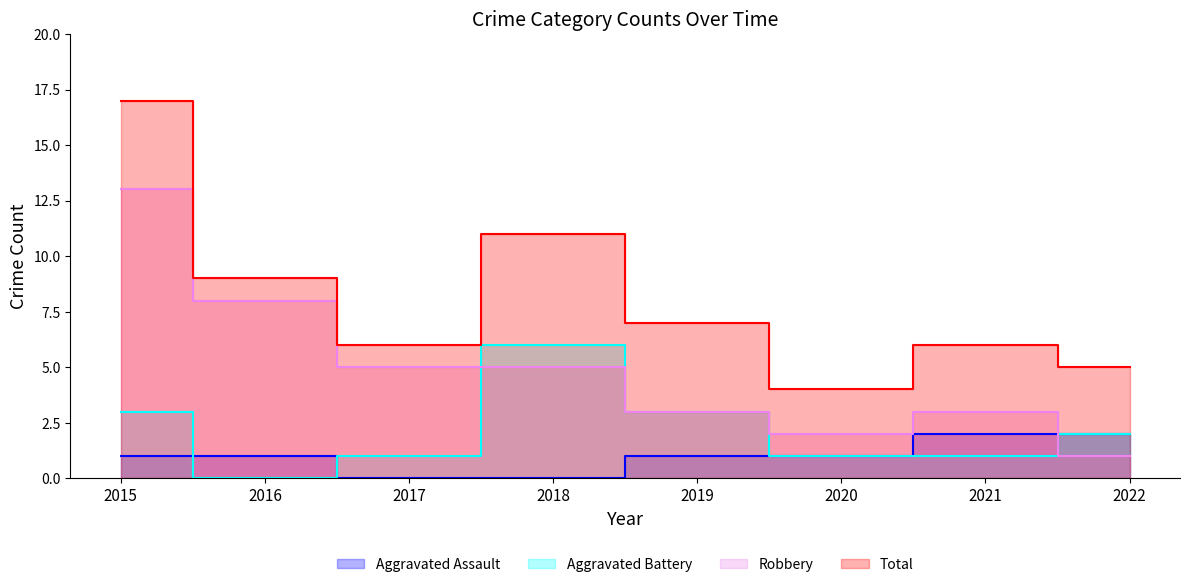

Rank the series by their maximum value, from lowest to highest.

Aggravated Assault, Aggravated Battery, Robbery, Total